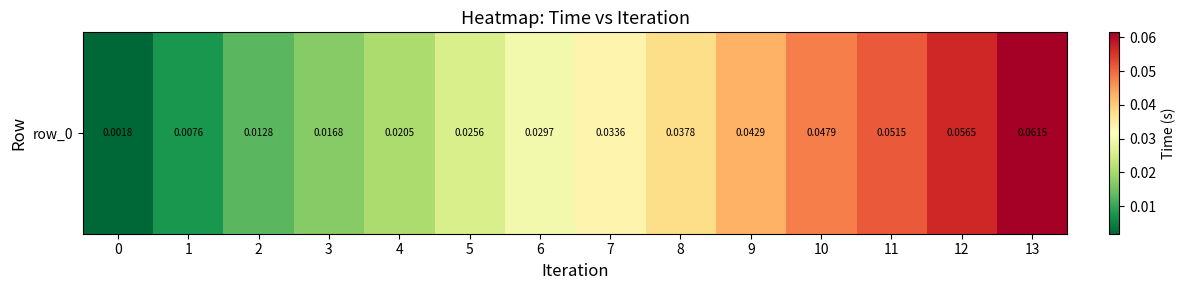

Which category has the highest value across all series?

13